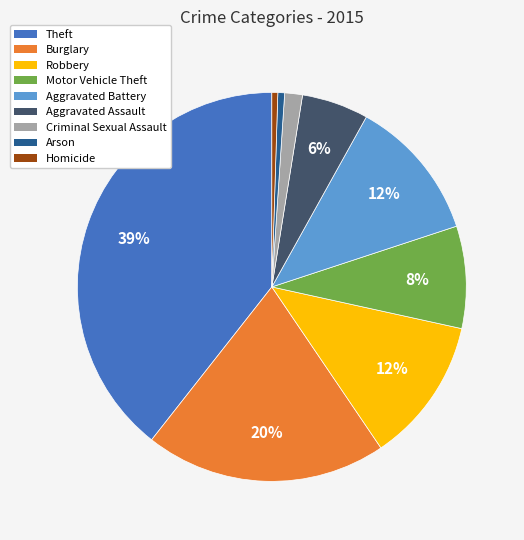

To the nearest percent, what is the average slice percentage?

11%